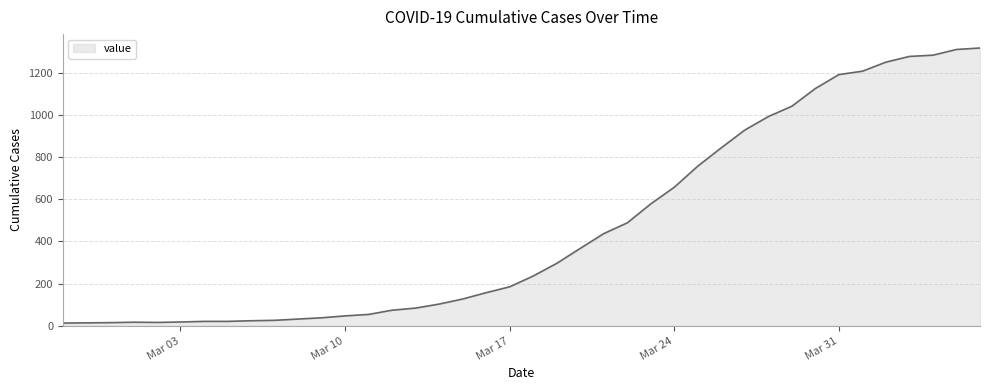

What is the maximum value shown in the chart?

1317